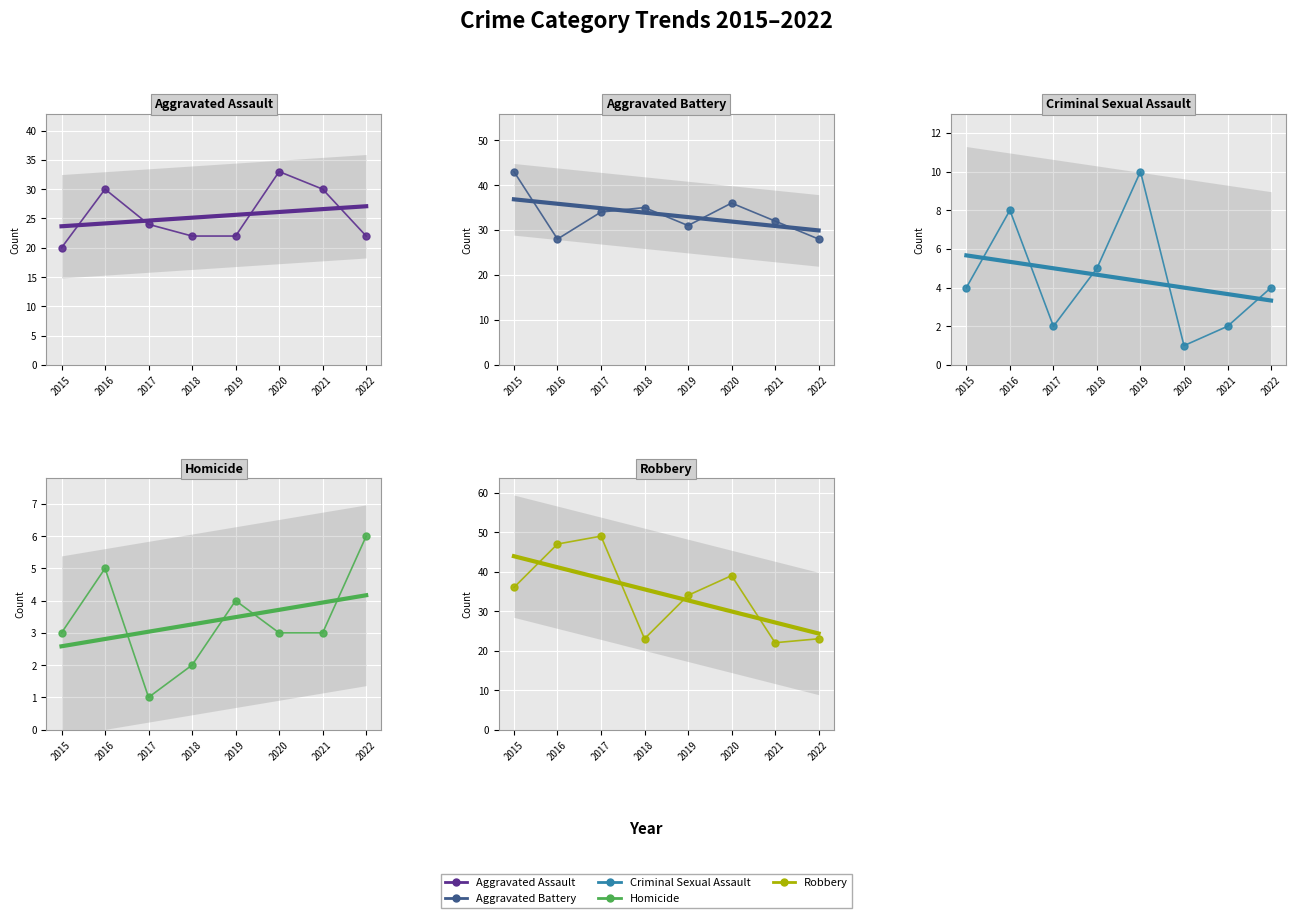

What is the total value across all series at 2020?

112